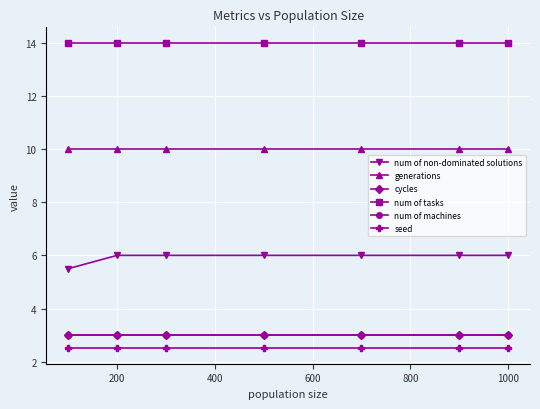

Which series has the largest range (max minus min)?

num of non-dominated solutions